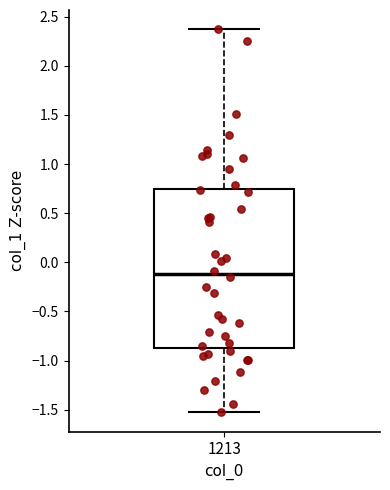

Where is the upper edge of the box at x = 1213 on the y-axis? The values are not printed on the chart, so give them approximately, as read against the axis.

0.75